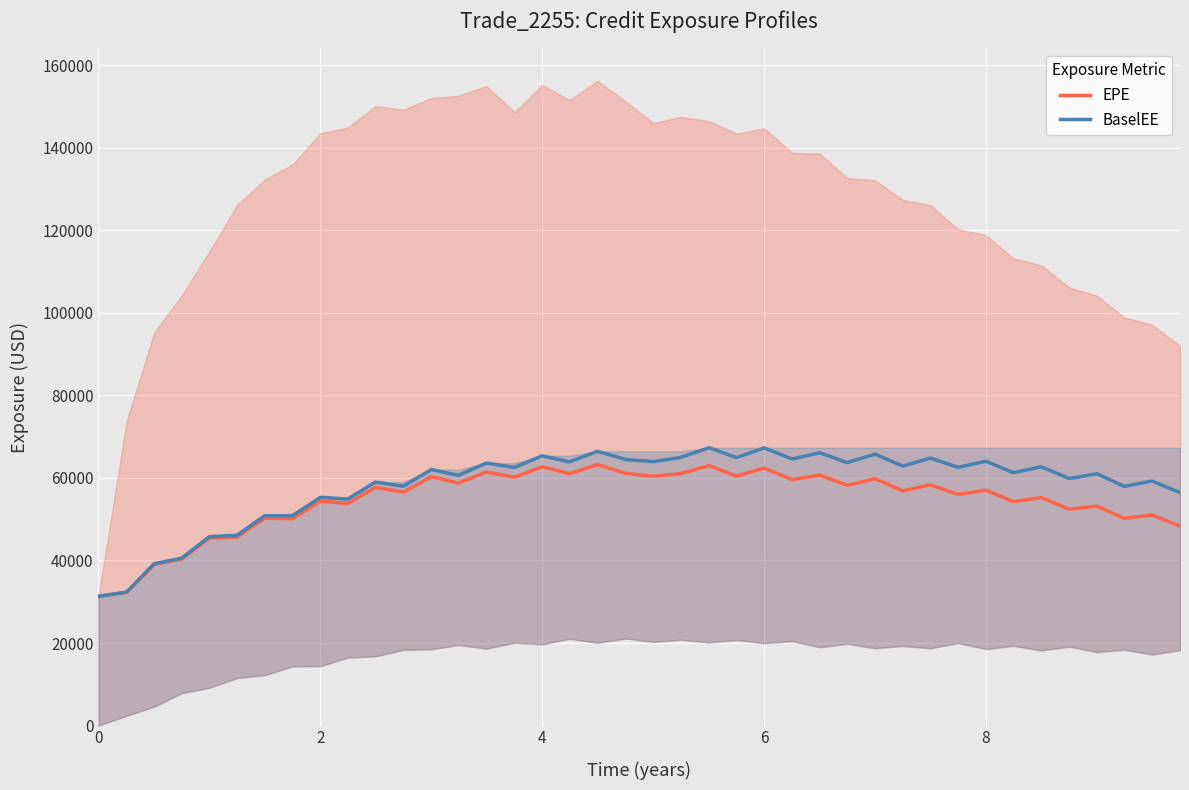

True or false: EPE and BaselEE intersect in this chart.

False